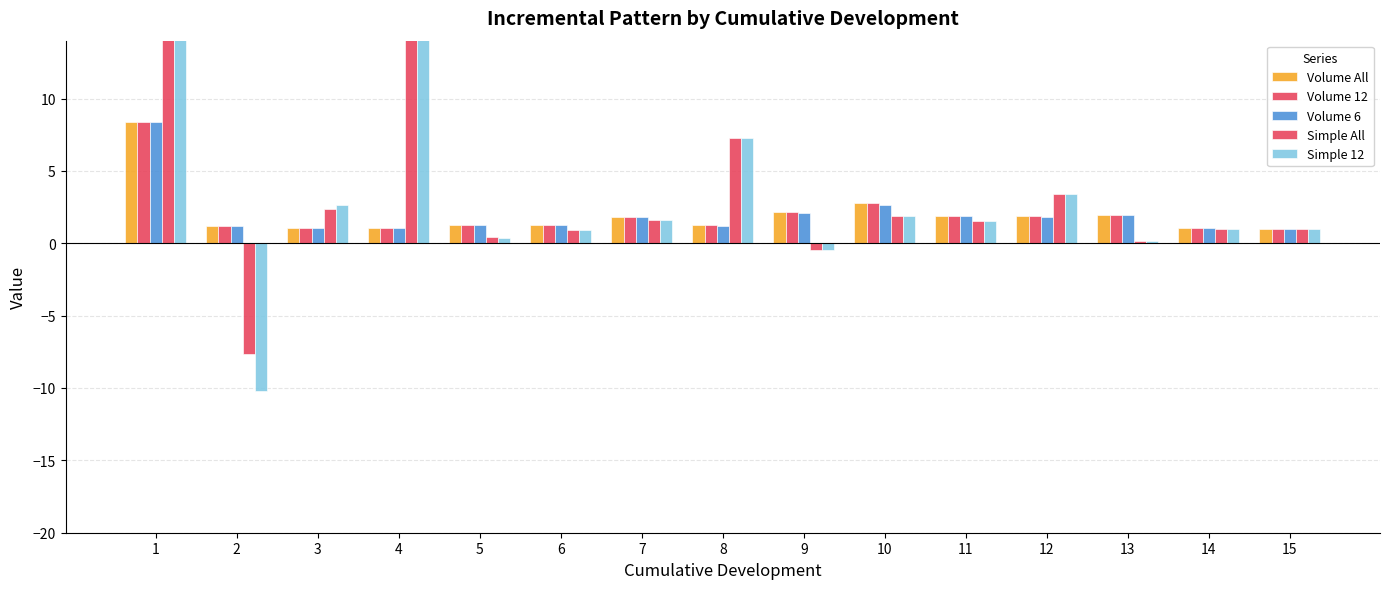

What is the value of the Volume All bar at the 10th from the left?

2.8